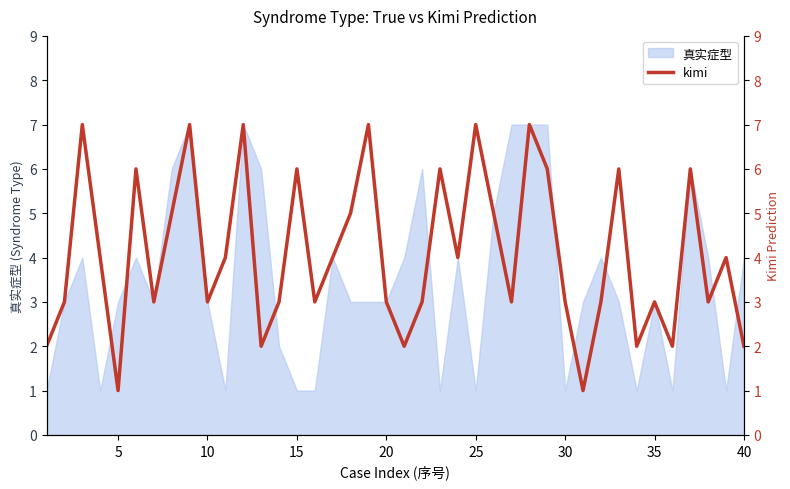

Is it true that 真实症型 equals 4 at 40?

True